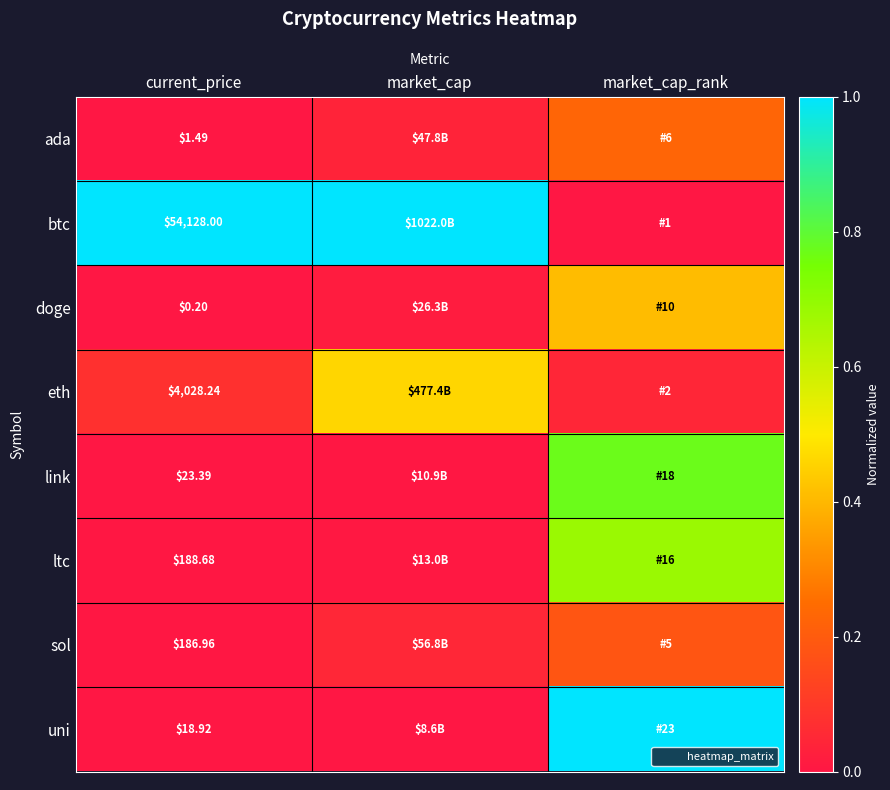

Rank the series at current_price from lowest to highest value.

doge, ada, uni, link, sol, ltc, eth, btc